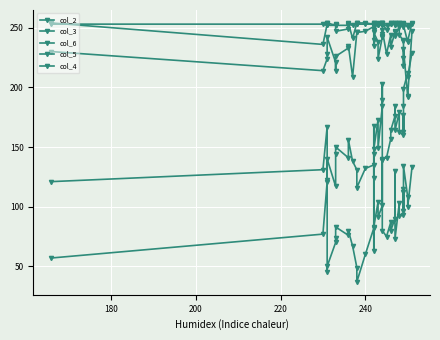

Count the col_4 values in the range 252 to 253.

39